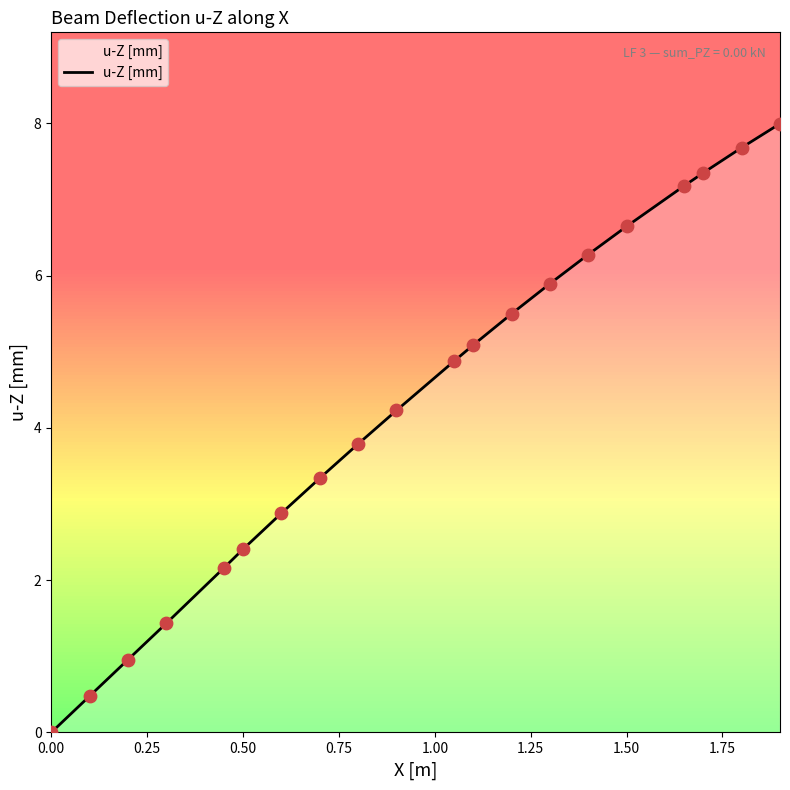

What is the difference between the maximum and minimum values?

8.0